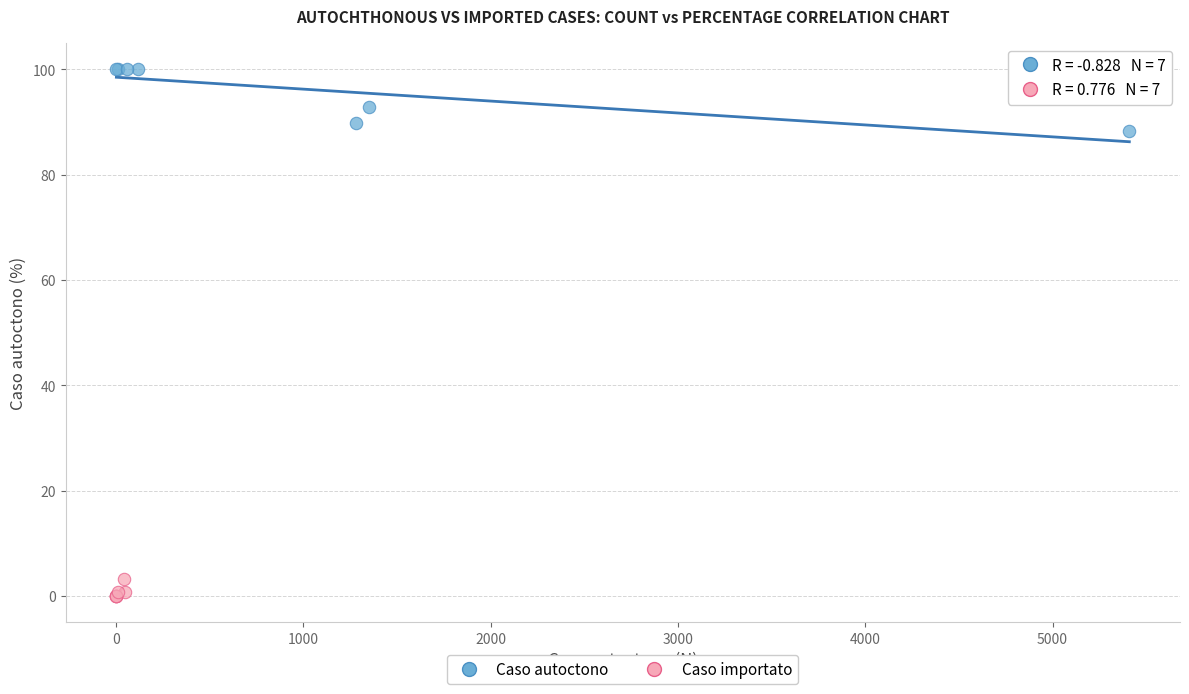

Which series reaches the maximum Y coordinate?

Caso autoctono